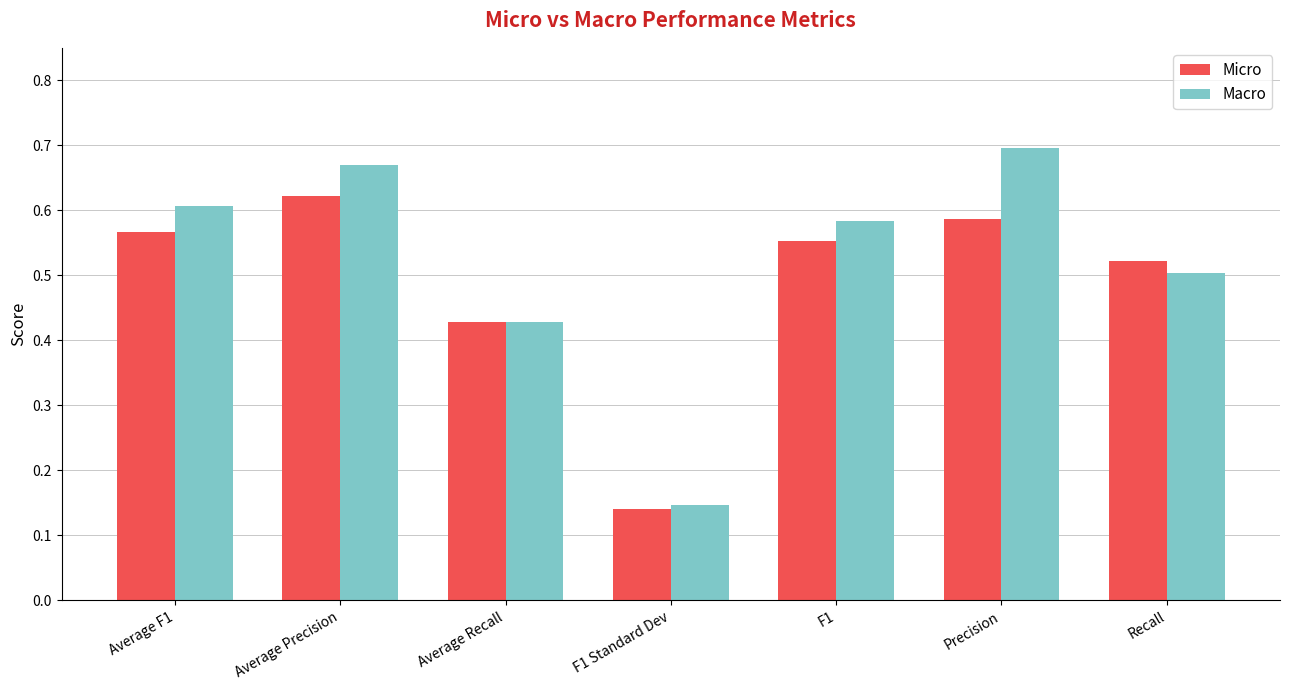

List the series in order of their peak value, lowest first.

Micro, Macro